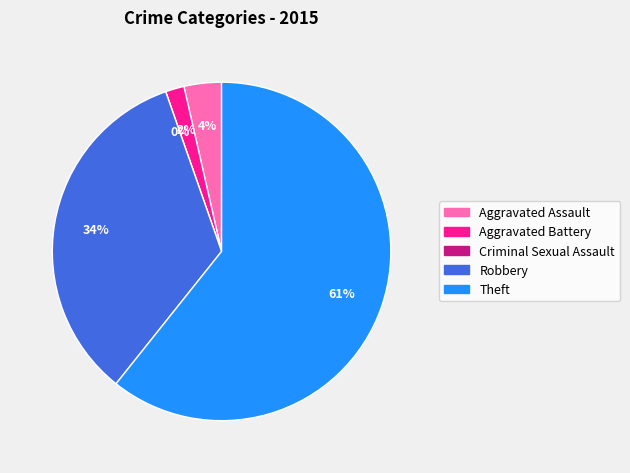

Is the sum of Criminal Sexual Assault and Robbery greater than half?

No